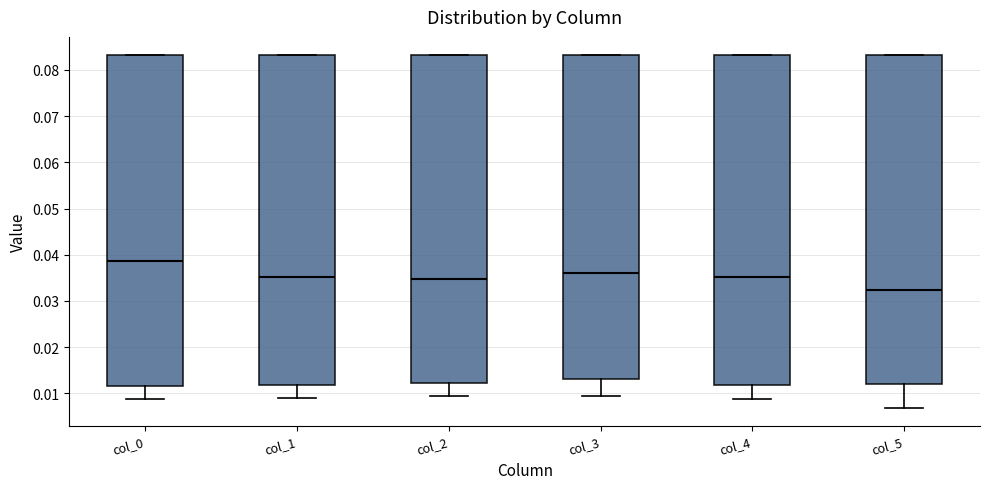

Which box has the highest median line?

col_0